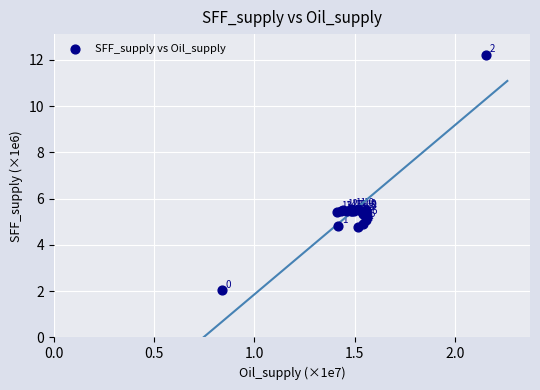

What Y value in the scatter plot is closest to 7?

5.6